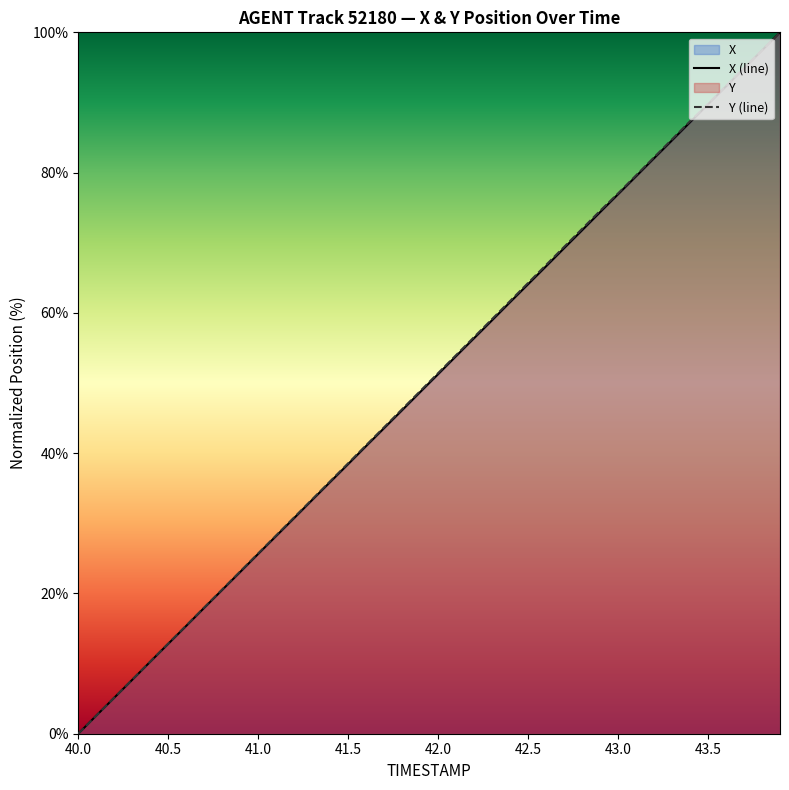

Which label corresponds to the smallest value in the chart?

40.0